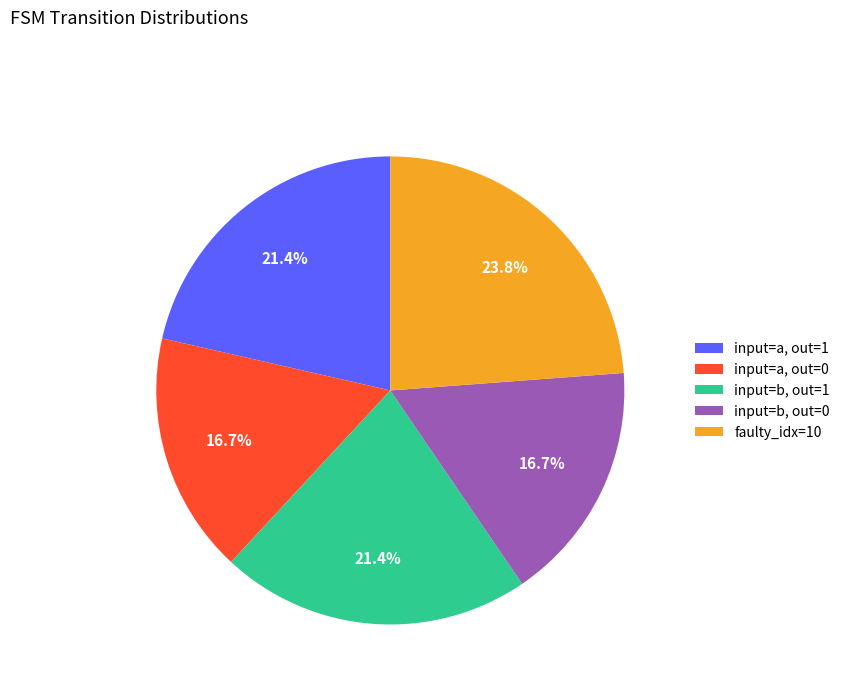

What is the largest slice in the pie chart?

faulty_idx=10